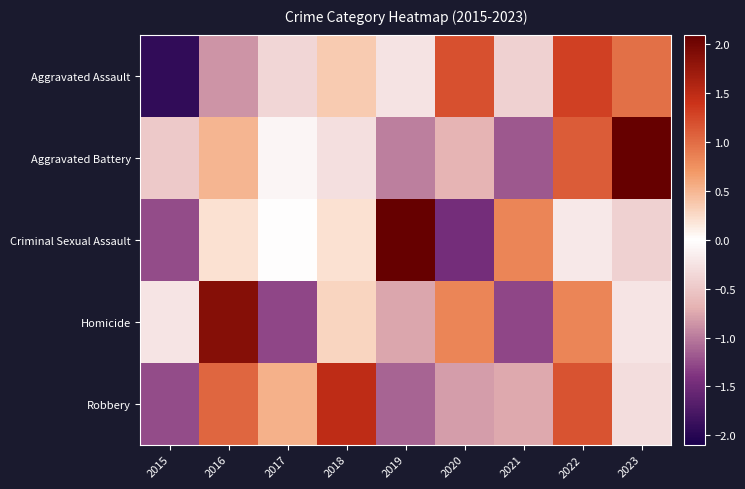

How many series are shown in this chart?

5